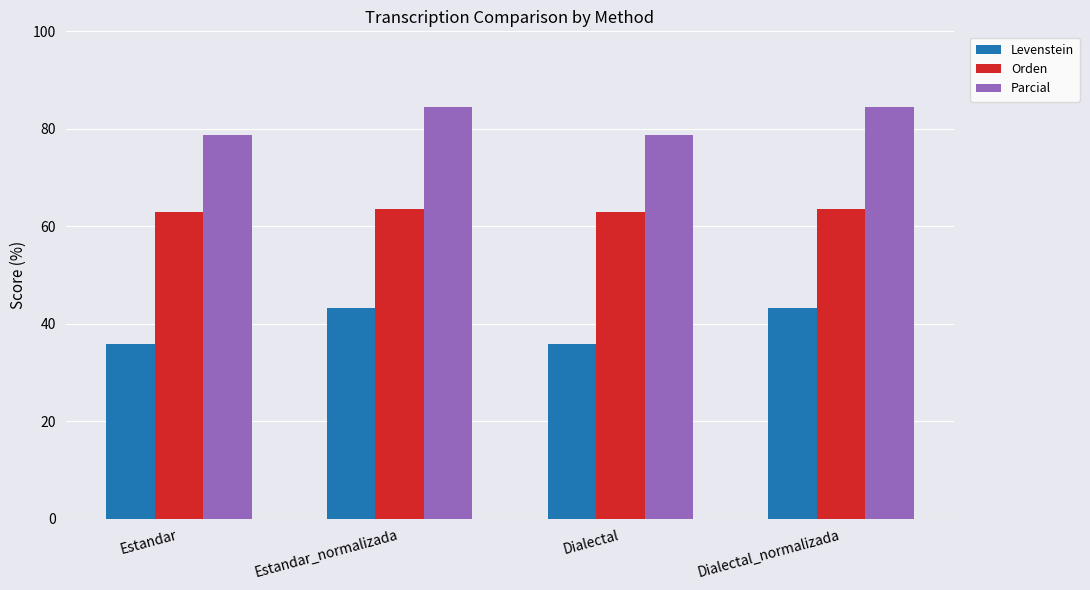

True or false: Parcial has a value of 78.8 at Dialectal.

True